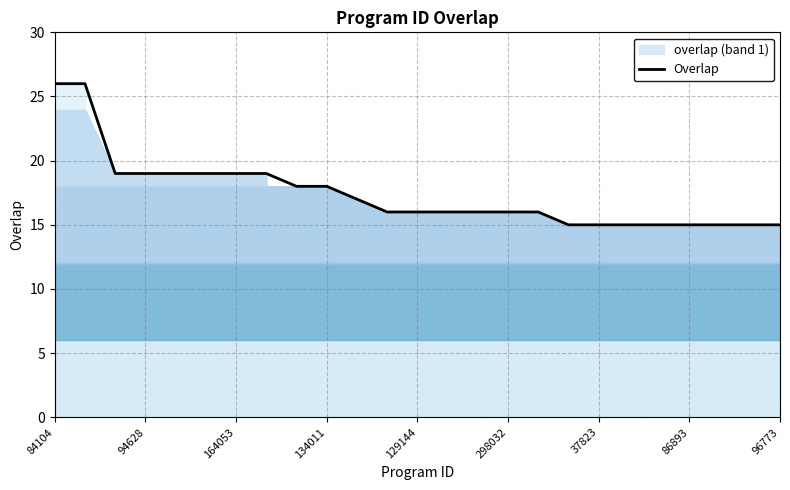

The value of Overlap at 164053 is 34. True or false?

False